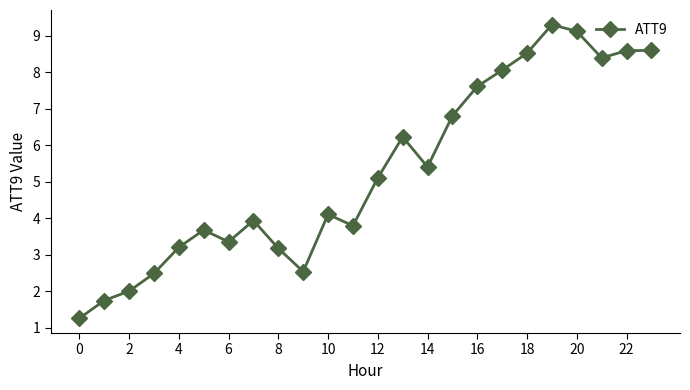

Reading left to right, what are all the values shown in this chart?

1.3	1.7	2.0	2.5	3.2	3.7	3.4	3.9	3.2	2.5	4.1	3.8	5.1	6.2	5.4	6.8	7.6	8.1	8.5	9.3	9.1	8.4	8.6	8.6